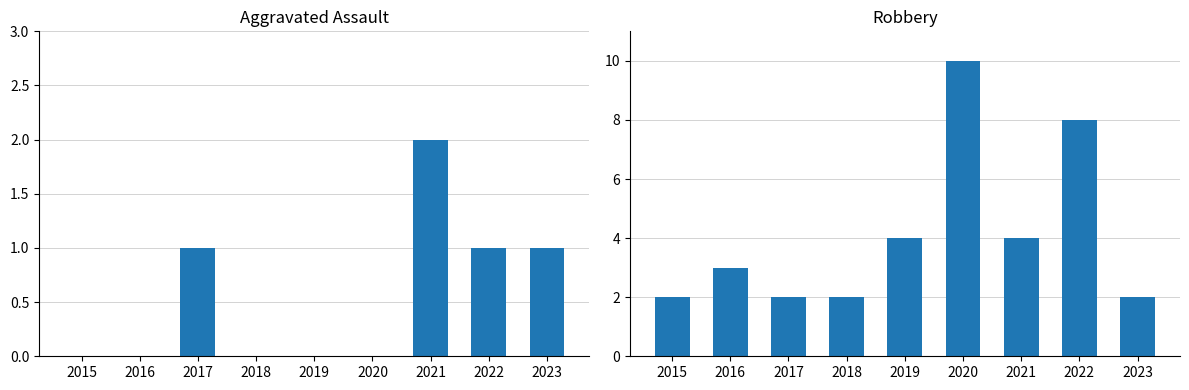

What is the highest value of the Aggravated Assault series?

2